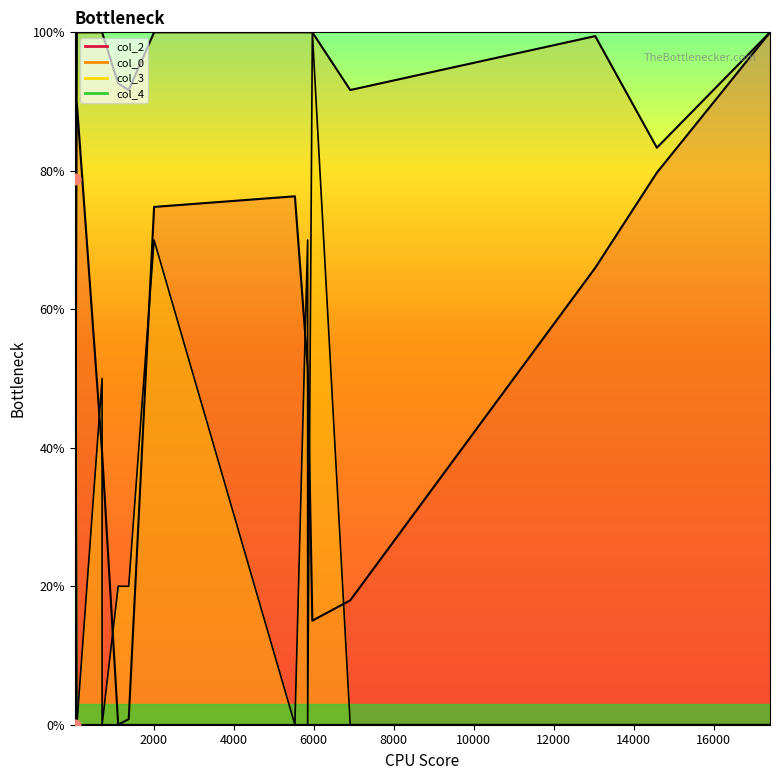

At how many categories does at least one series exceed 64?

15